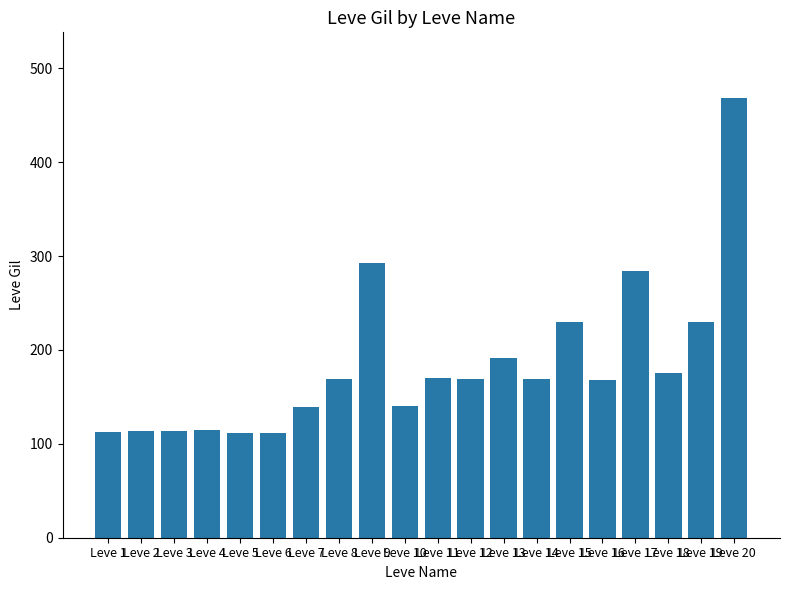

What is the difference between the second highest and second lowest values?

181